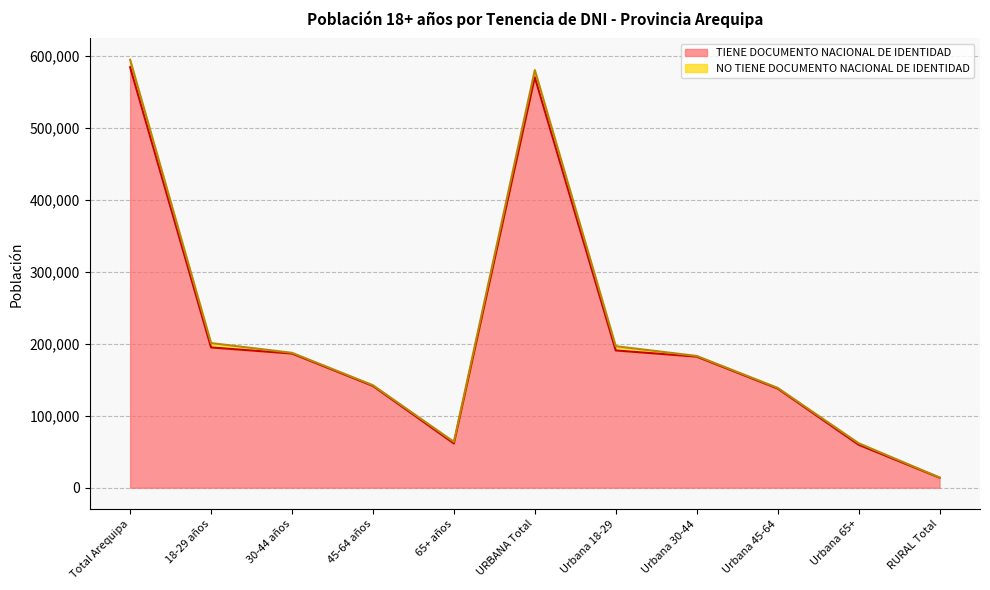

Between Urbana 45-64 and Urbana 30-44, which is larger?

Urbana 30-44